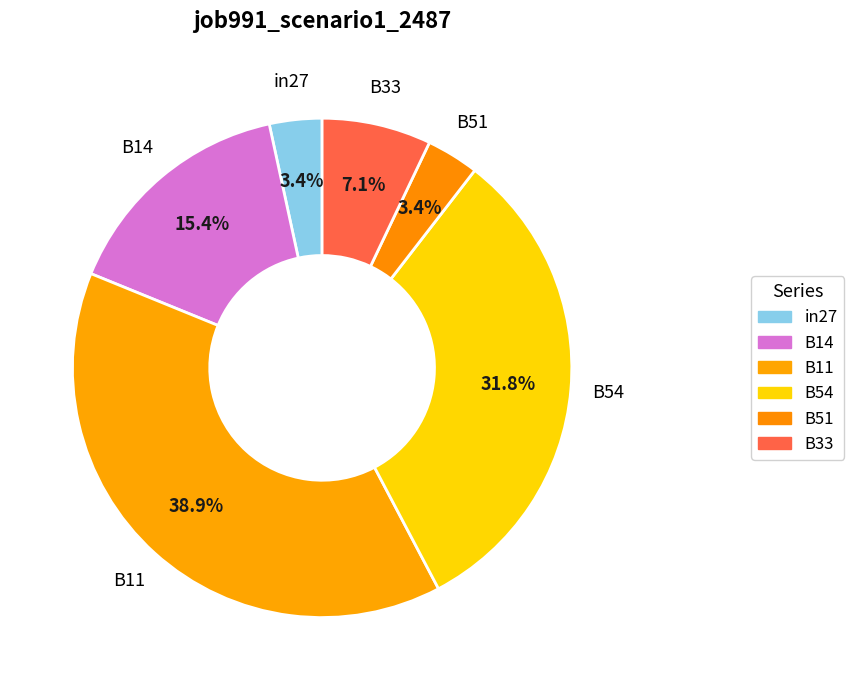

The B11 slice represents 39% of the pie. True or false?

True